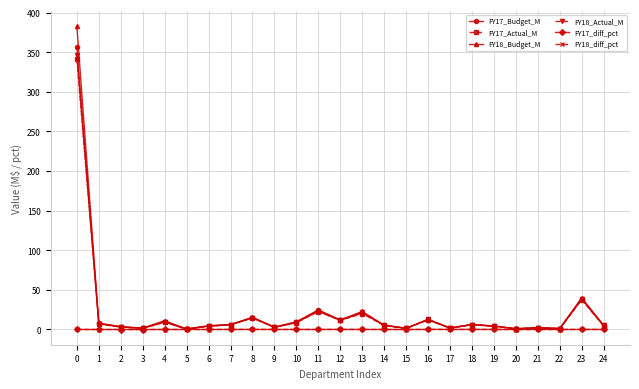

Is the value of FY18_Actual_M at 15 greater than the value of FY17_Actual_M at 8?

No